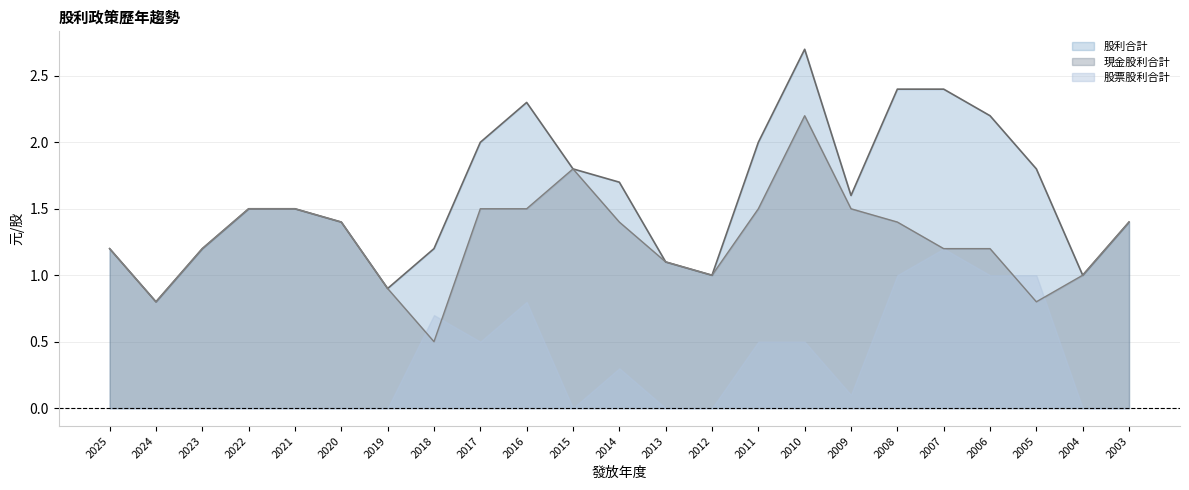

What is the value of the 現金股利合計 point at the 15th from the left?

1.5